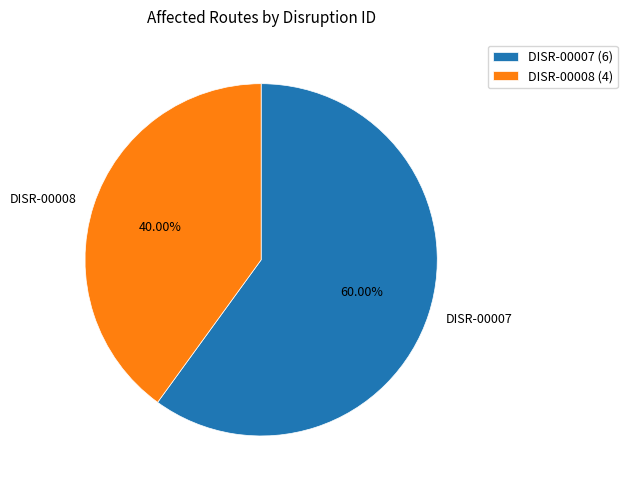

Which slice is the smallest?

DISR-00008